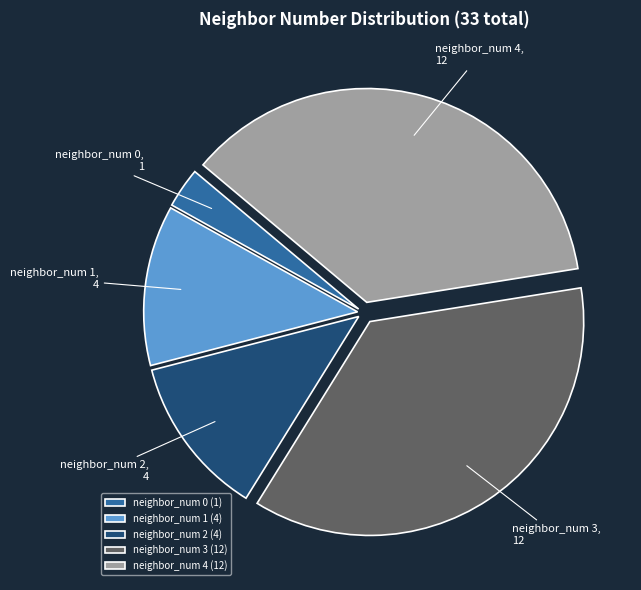

Approximately how many times larger is the value at neighbor_num 4 (12) compared to neighbor_num 2 (4)?

3.0